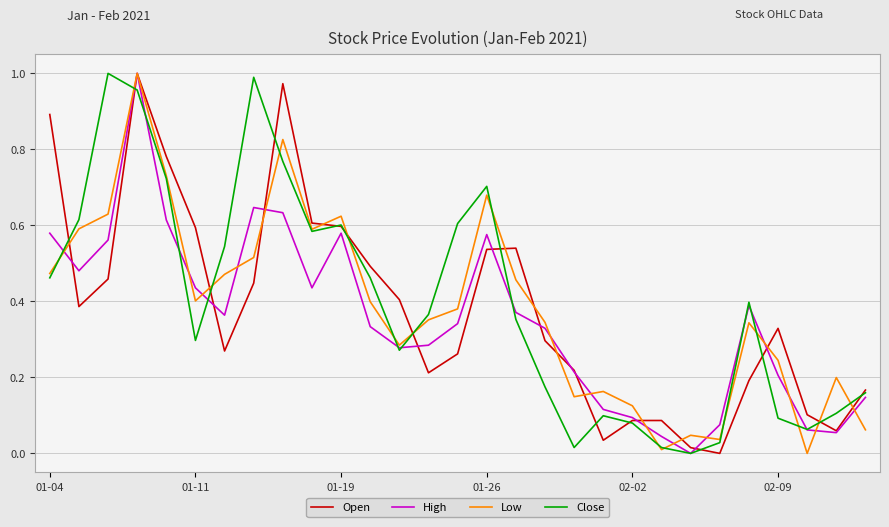

What is the total value across all series at 01-19?

2.4